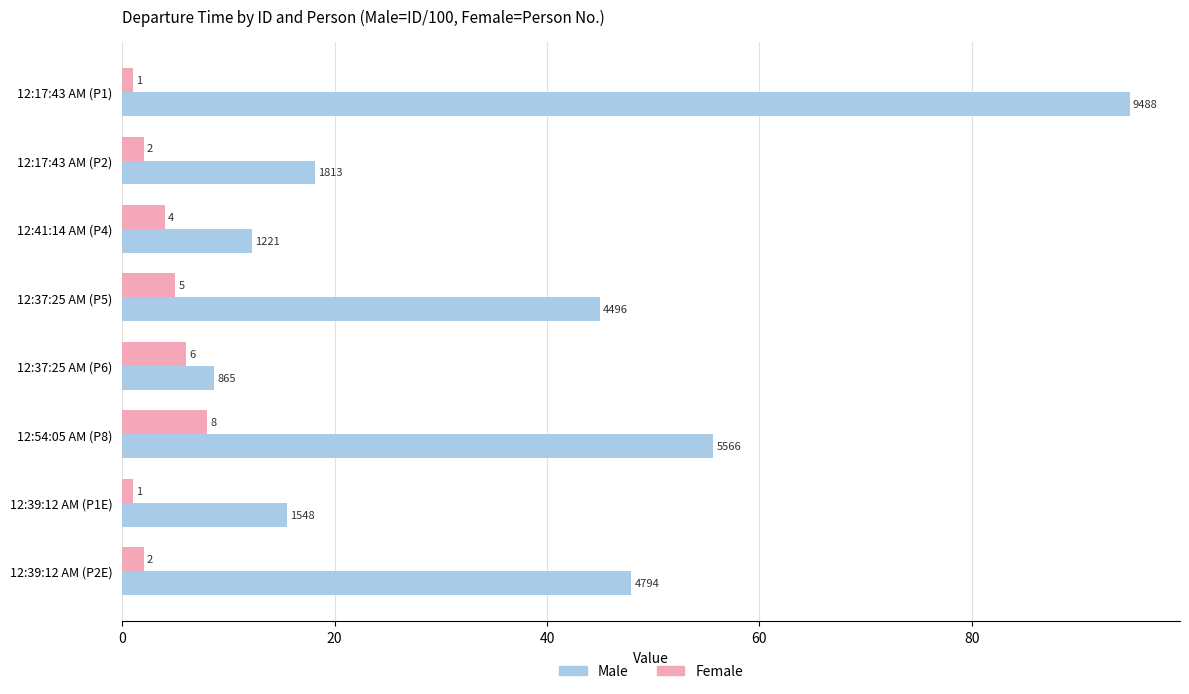

What is the approximate value of Female at 12:37:25 AM (P5)?

5.0